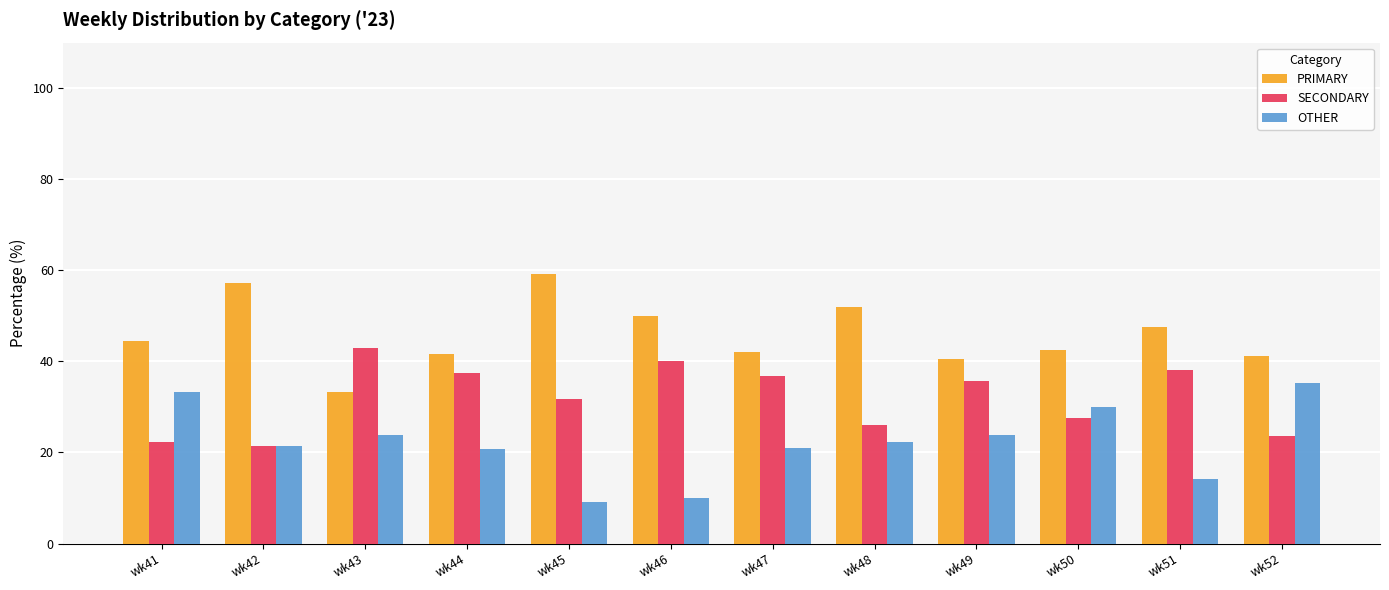

What is the difference between the highest and lowest values at wk47?

21.1